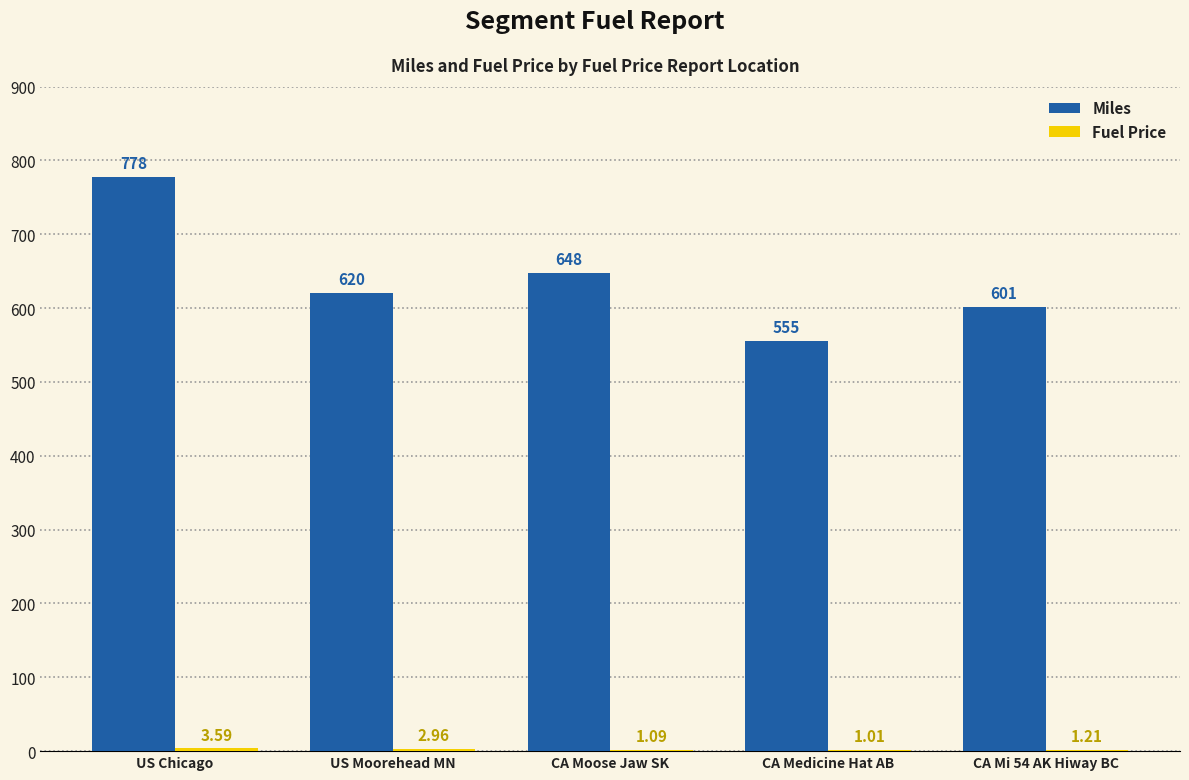

Which series has the largest range (max minus min)?

Miles